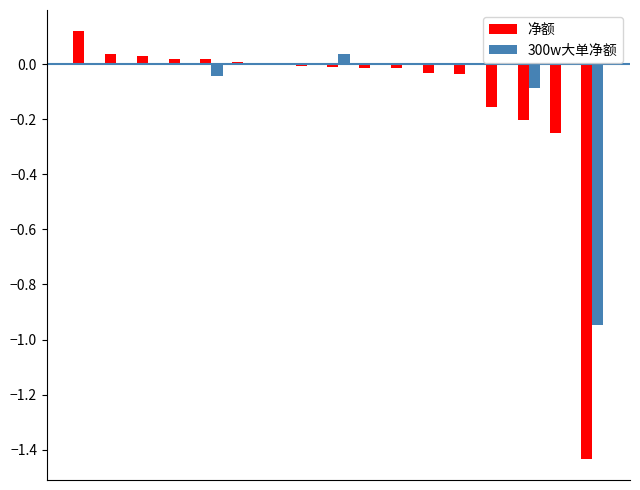

Are the bars horizontal?

No